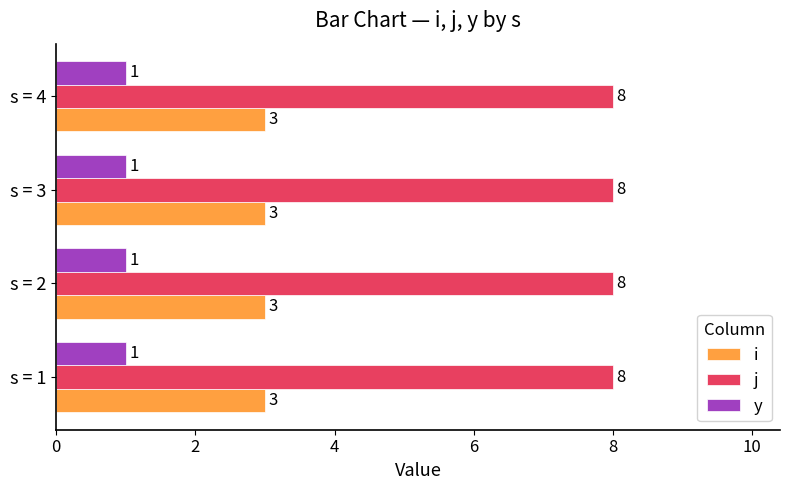

Count the number of categories in the chart.

4